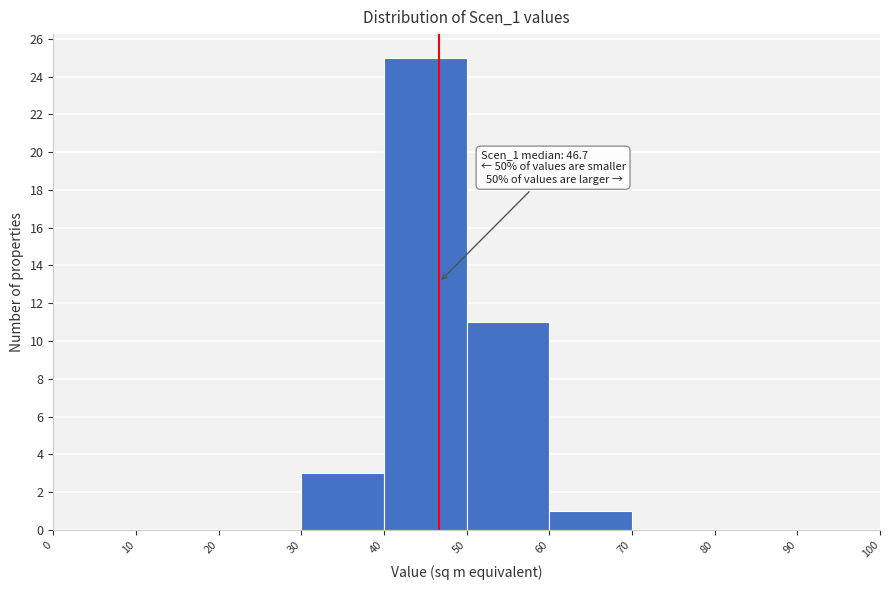

Over which range of the x-axis is the bar tallest?

40 to 50